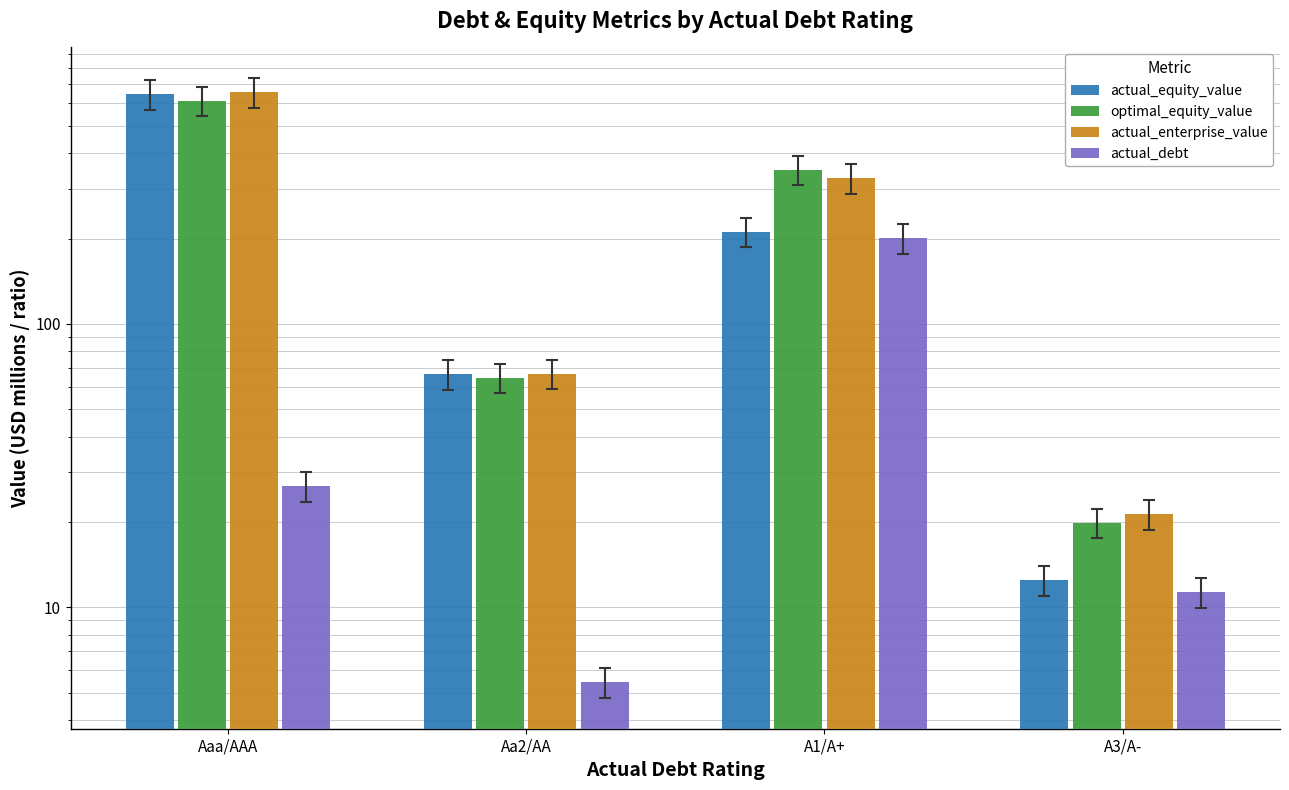

List the series in order of their peak value, highest first.

actual_enterprise_value, actual_equity_value, optimal_equity_value, actual_debt